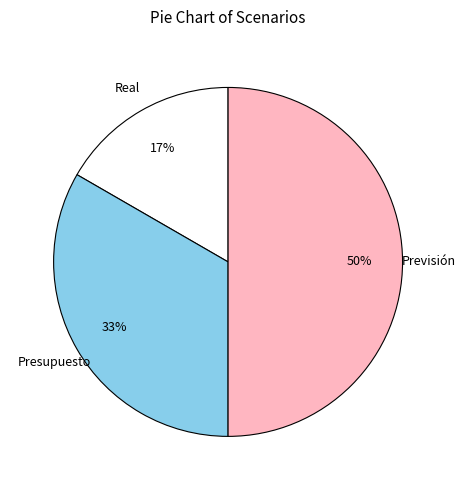

What percentage is the Presupuesto slice, to the nearest percent?

33%